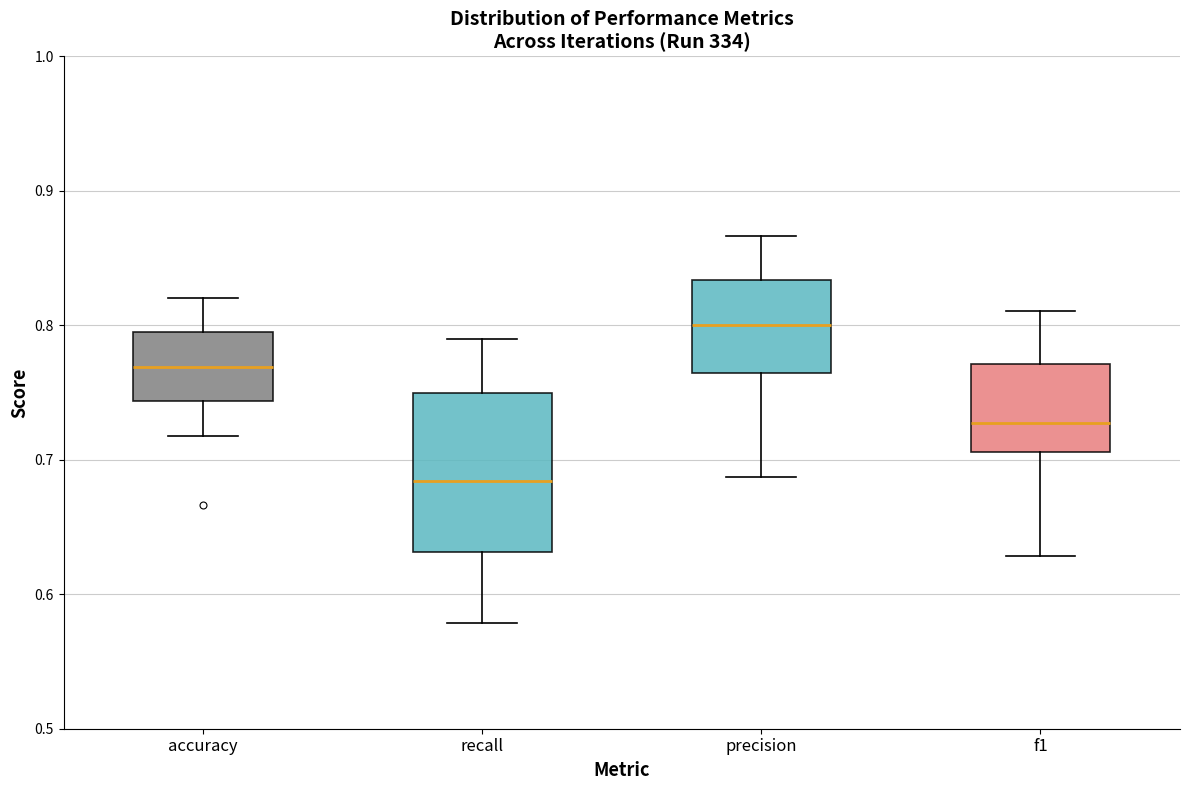

Reading left to right, transcribe this box plot: for each box, give where its median line is, the range the box spans, and where its two whiskers end, as read against the y-axis. The values are not printed on the chart, so give them approximately, as read against the axis.

accuracy: median 0.77, box 0.74 to 0.79, whiskers 0.72 to 0.82
recall: median 0.68, box 0.63 to 0.75, whiskers 0.58 to 0.79
precision: median 0.80, box 0.76 to 0.83, whiskers 0.69 to 0.87
f1: median 0.73, box 0.71 to 0.77, whiskers 0.63 to 0.81